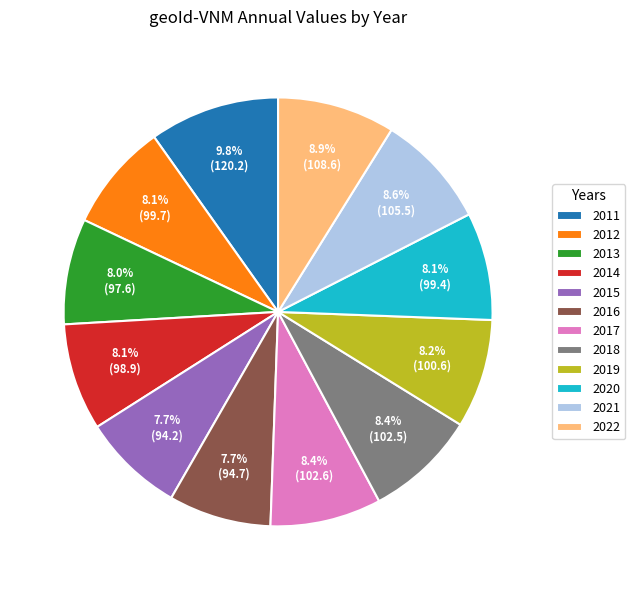

What percentage do 2016 and 2014 together represent?

15.8%